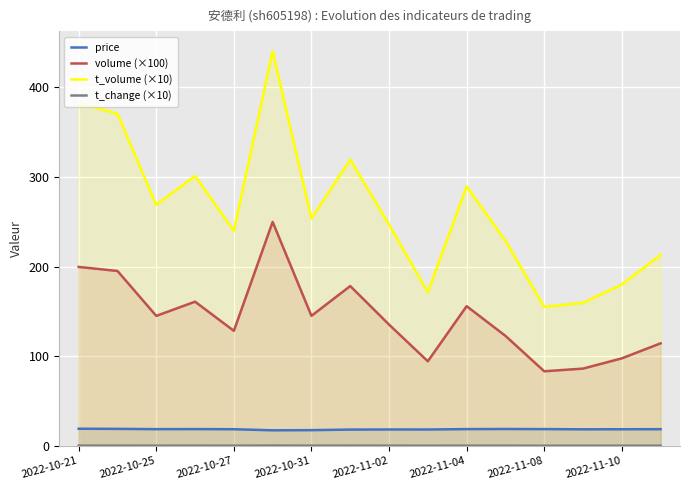

True or false: t_volume (×10) has a value of 159.6 at 13.

True